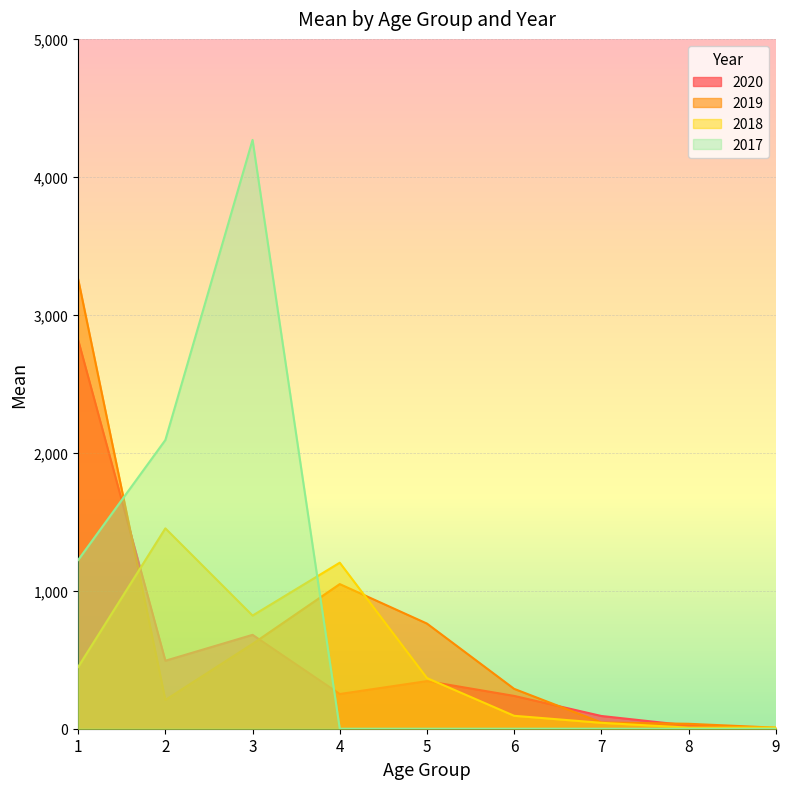

The value of 2018 at 2 is 1452.3. True or false?

True